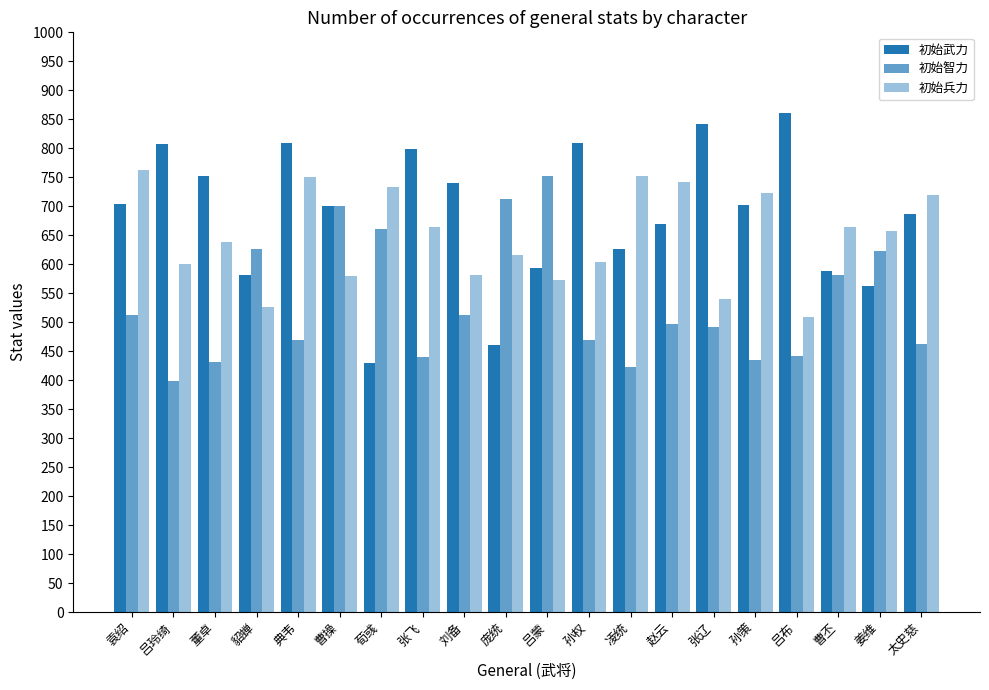

Count the number of data series in this chart.

3